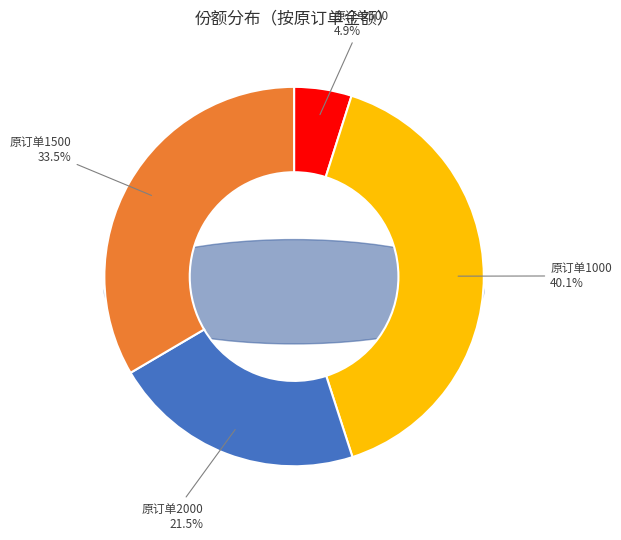

What is the change in value from 500 to 2000?

+630.8